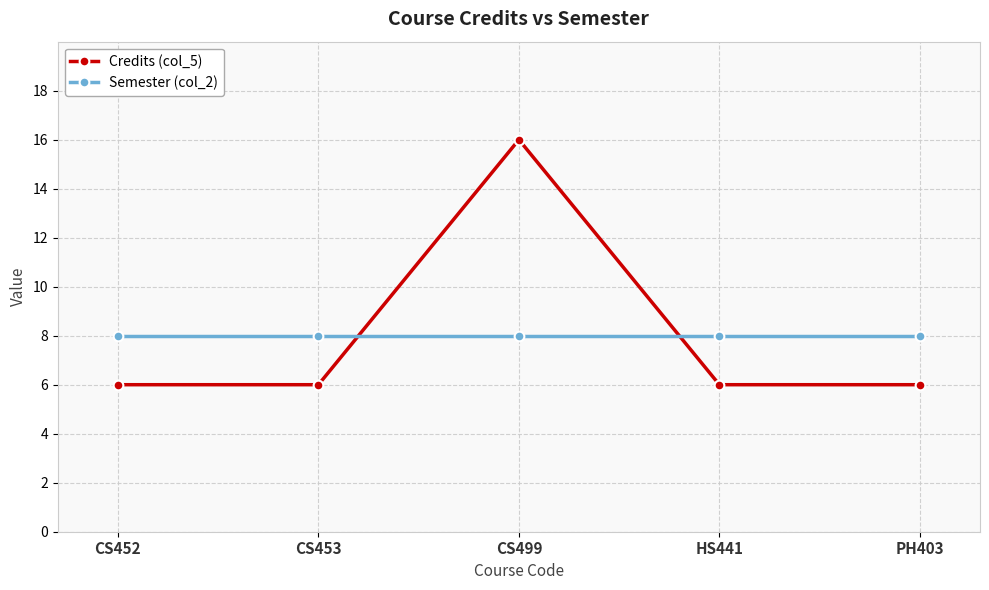

Between CS499 and HS441, which series saw the biggest shift?

Credits (col_5)